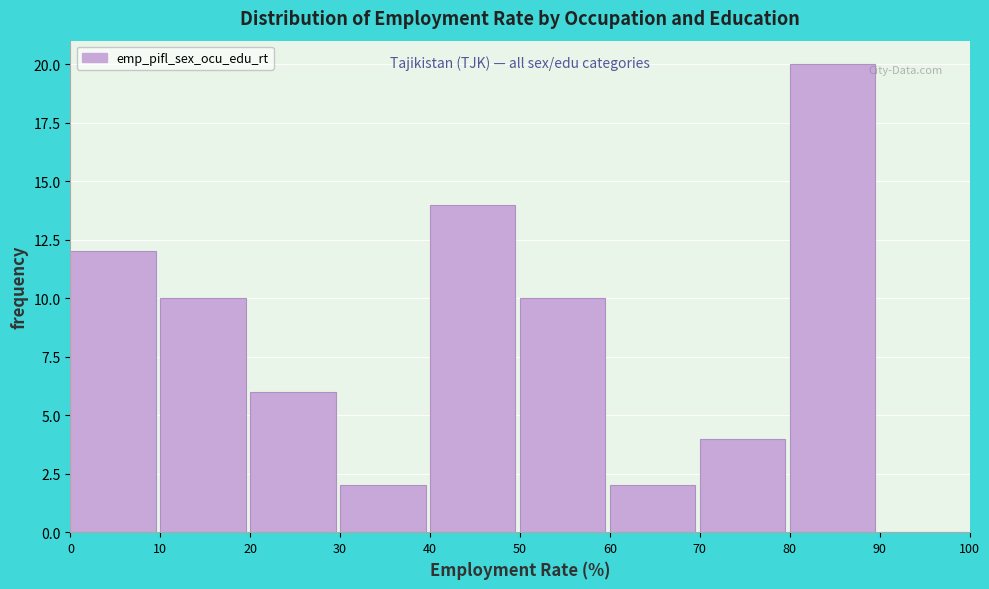

What is the height of the bar covering 20 to 30 on the x-axis? The values are not printed on the chart, so give them approximately, as read against the axis.

6